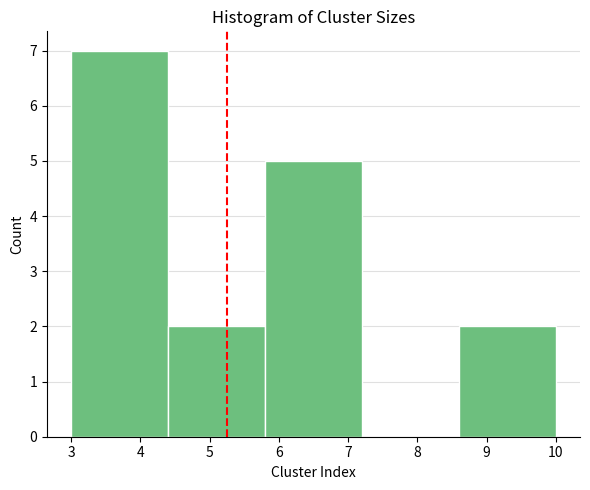

Reading left to right, transcribe this chart: for each bar, give the range it covers on the x-axis and its height. The values are not printed on the chart, so give them approximately, as read against the axis.

3.0 to 4.4: 7
4.4 to 5.8: 2
5.8 to 7.2: 5
7.2 to 8.6: 0
8.6 to 10.0: 2